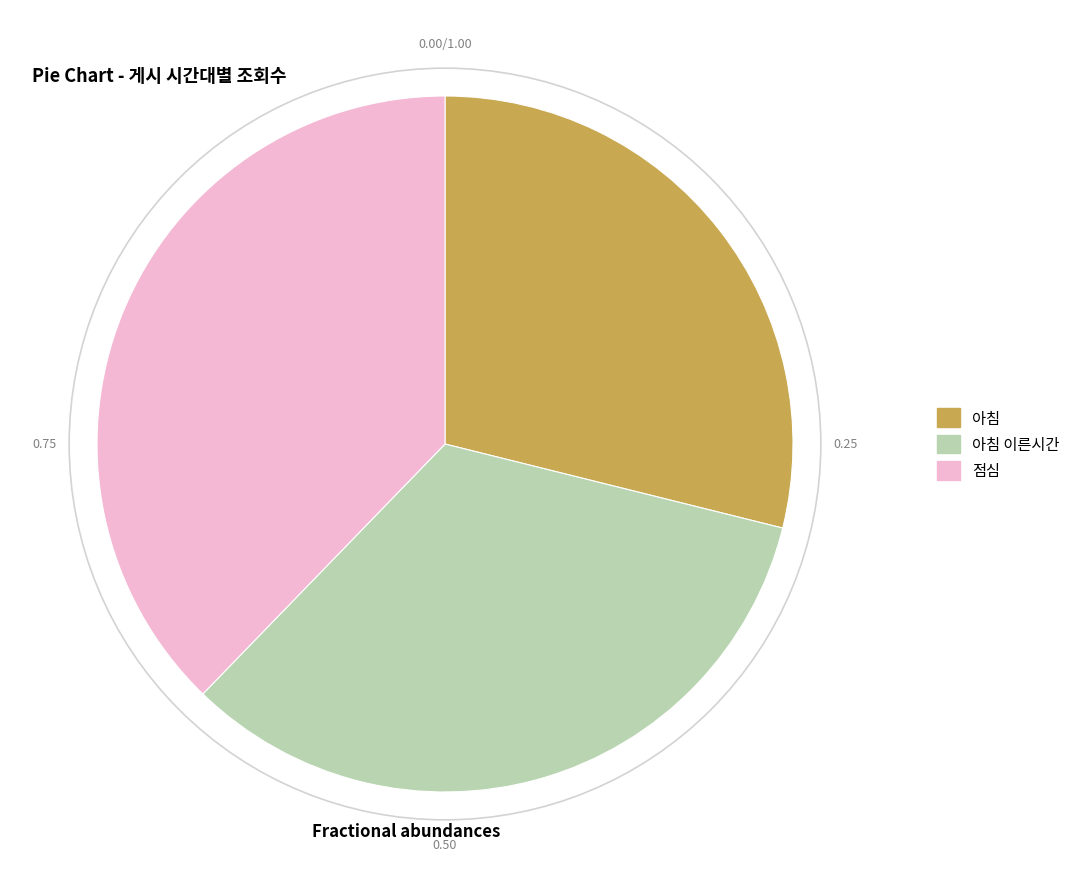

Combined, do 아침 이른시간 and 점심 account for over 50%?

Yes